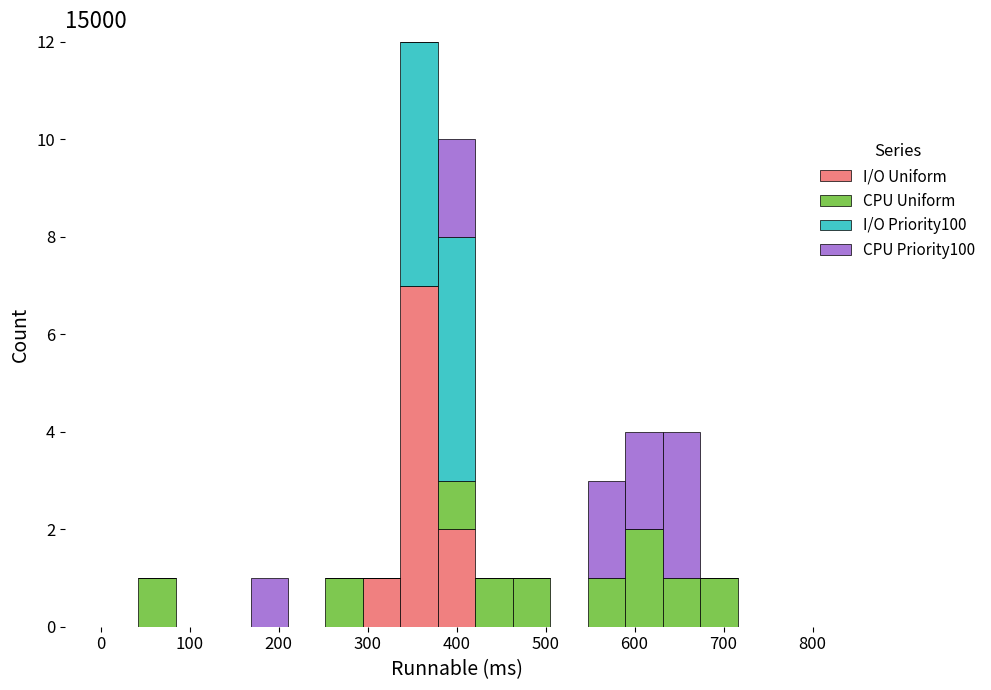

Reading left to right, transcribe this chart: for each stacked bar, give the range it covers on the x-axis and its total height. Neither the bar edges nor the heights are printed on the chart, so give them approximately, as read against the axes.

0 to 40: 0
40 to 80: 1
80 to 130: 0
130 to 170: 0
170 to 210: 1
210 to 250: 0
250 to 290: 1
290 to 340: 1
340 to 380: 12
380 to 420: 10
420 to 460: 1
460 to 510: 1
510 to 550: 0
550 to 590: 3
590 to 630: 4
630 to 670: 4
670 to 720: 1
720 to 760: 0
760 to 800: 0